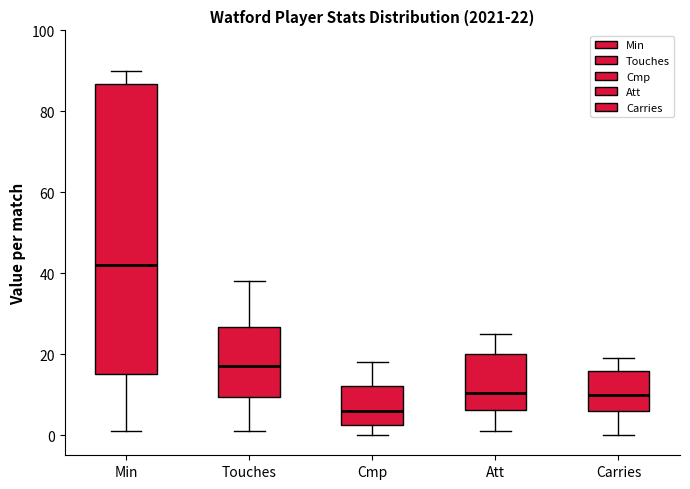

Comparing the boxes themselves (not the whiskers), which one is the tallest?

Min